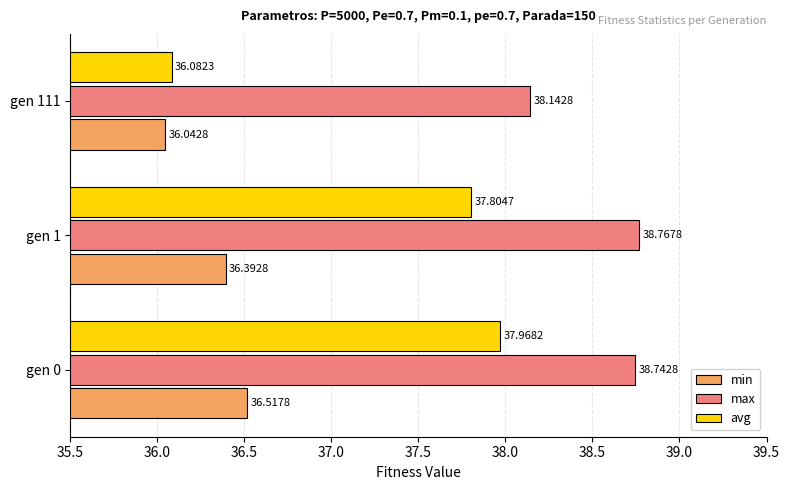

What is the difference between the maximum and minimum values in the max series?

0.6